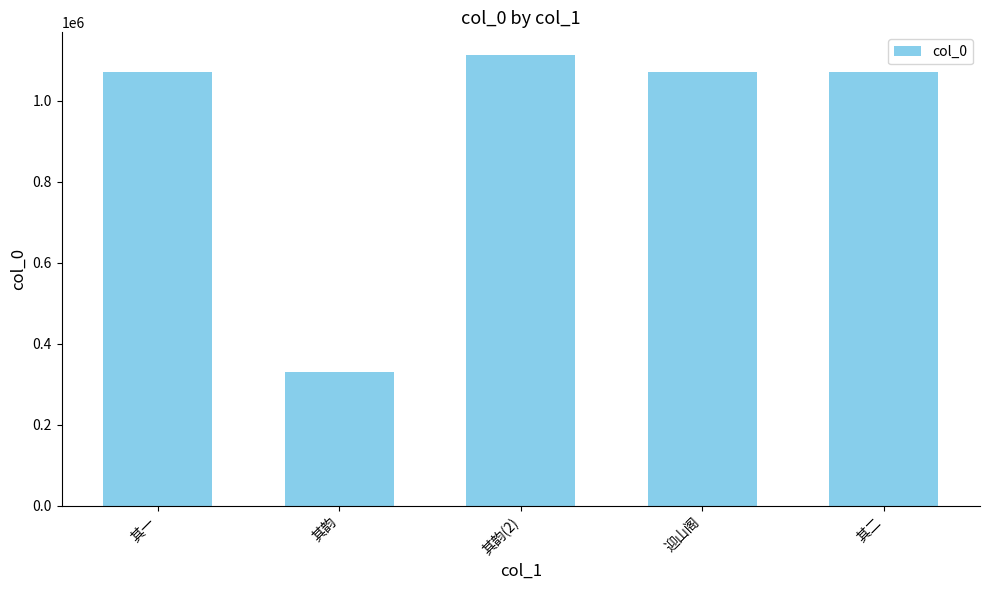

What is the sum of all values?

4657484